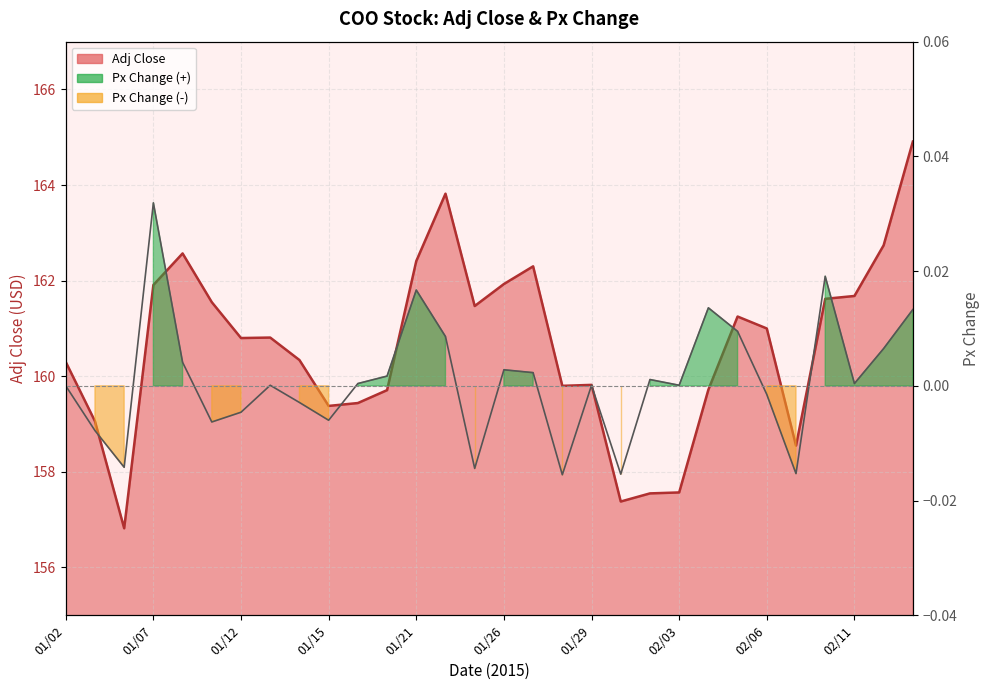

Does the chart display data point markers on the line(s)?

No